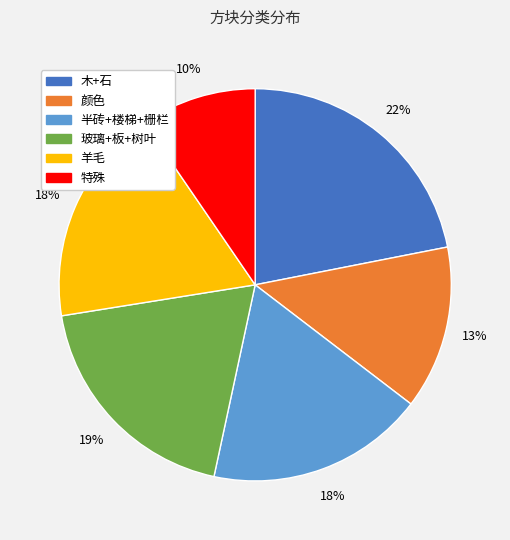

Between 羊毛 and 颜色, which is larger?

羊毛